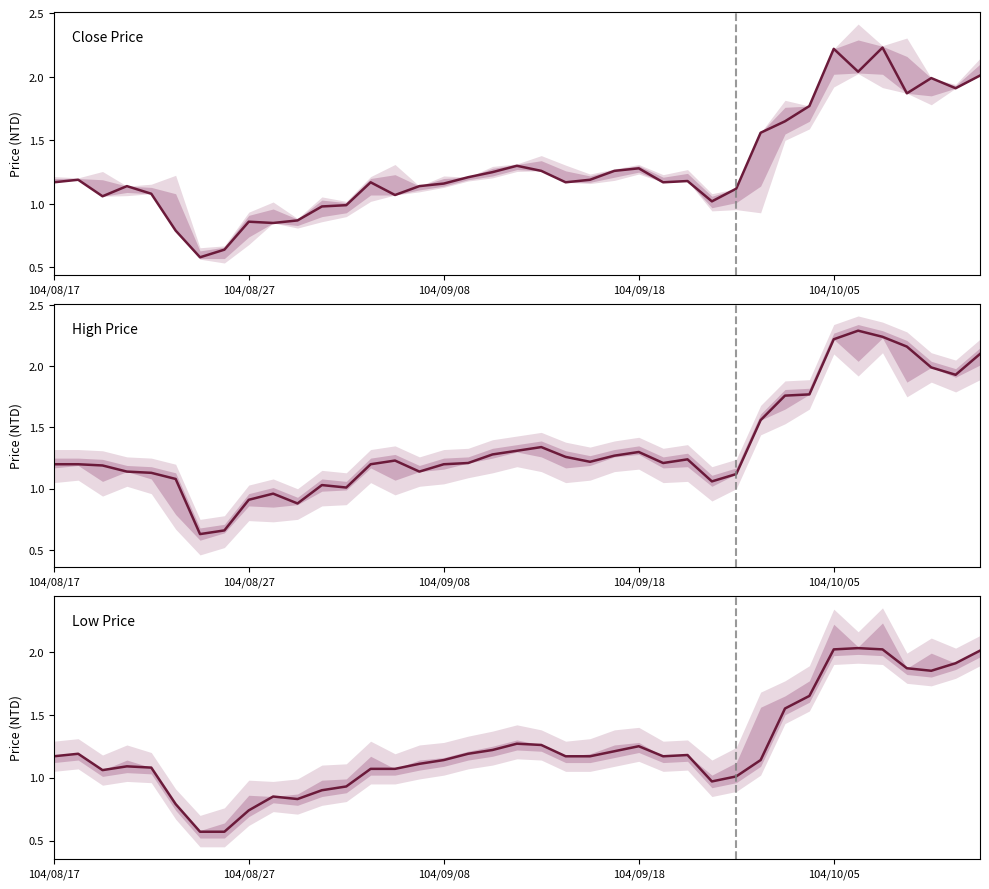

Rank the series by their average value, from highest to lowest.

High Price, Close Price, Low Price